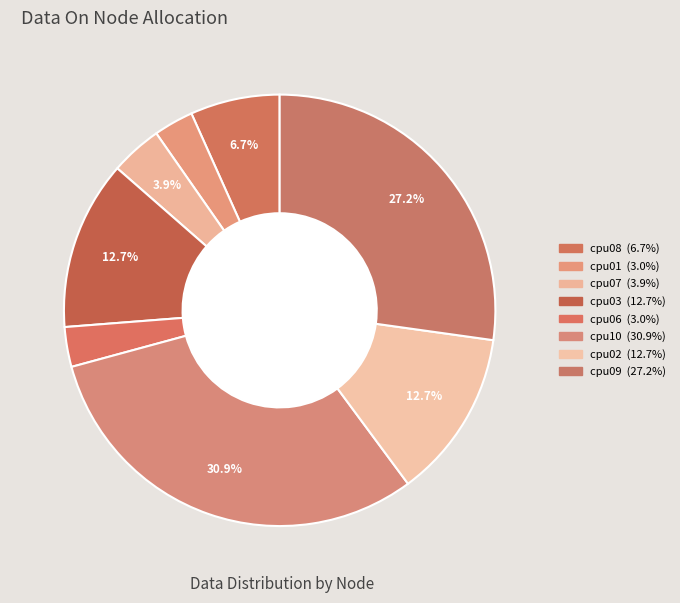

Is cpu01 the majority of the pie?

No